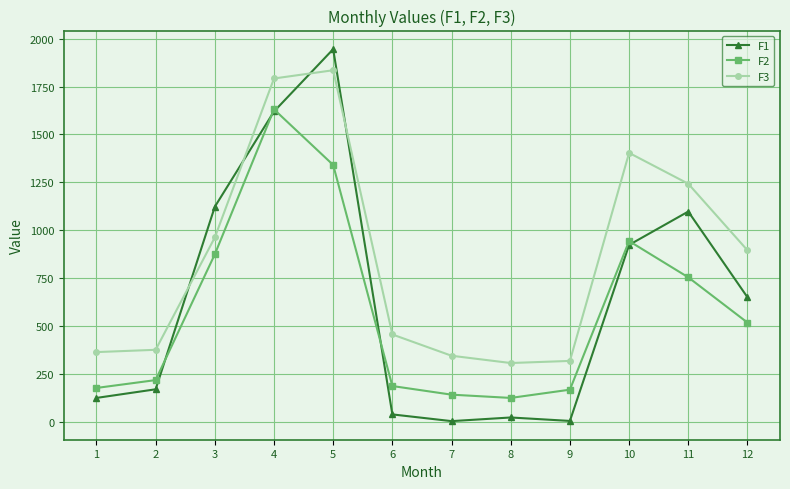

How many data points in F1 are less than 651?

6